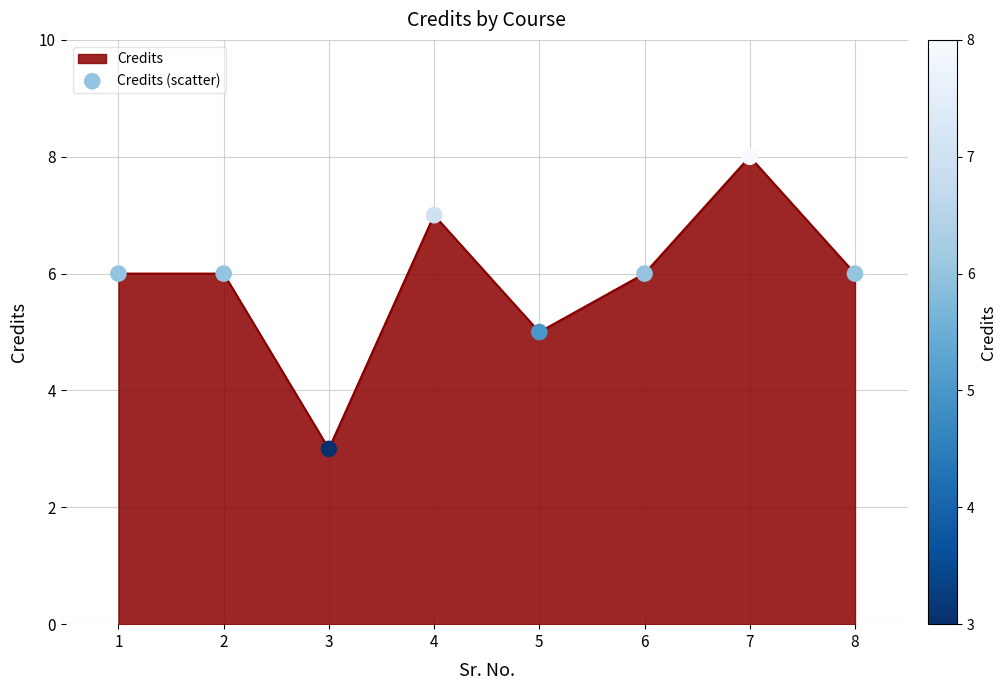

Which has a higher value, 8 or 3?

8